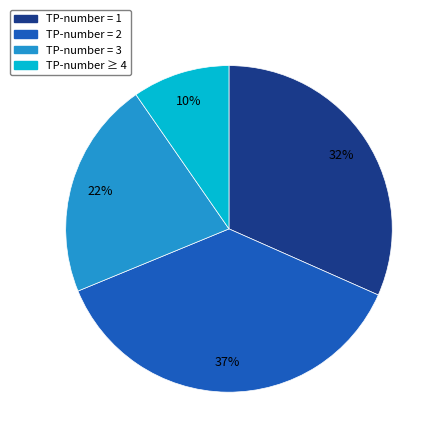

Count the number of slices in the pie.

4